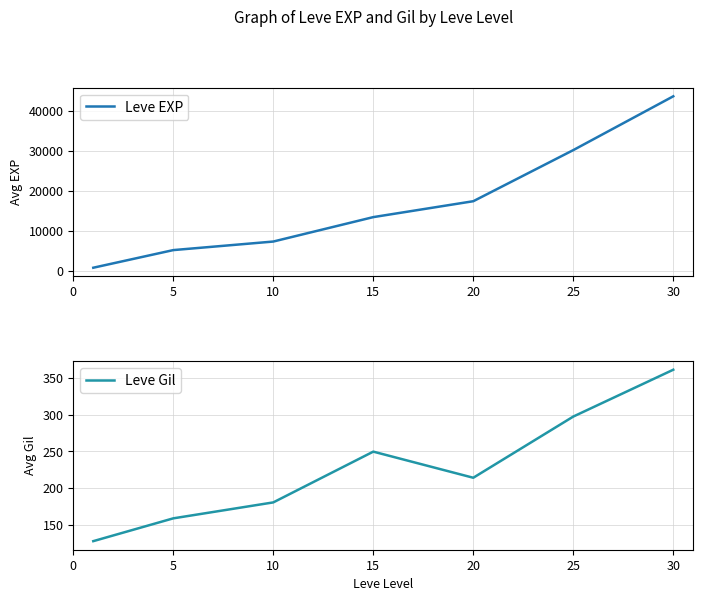

What is the difference between the highest and lowest values at 5?

5102.7